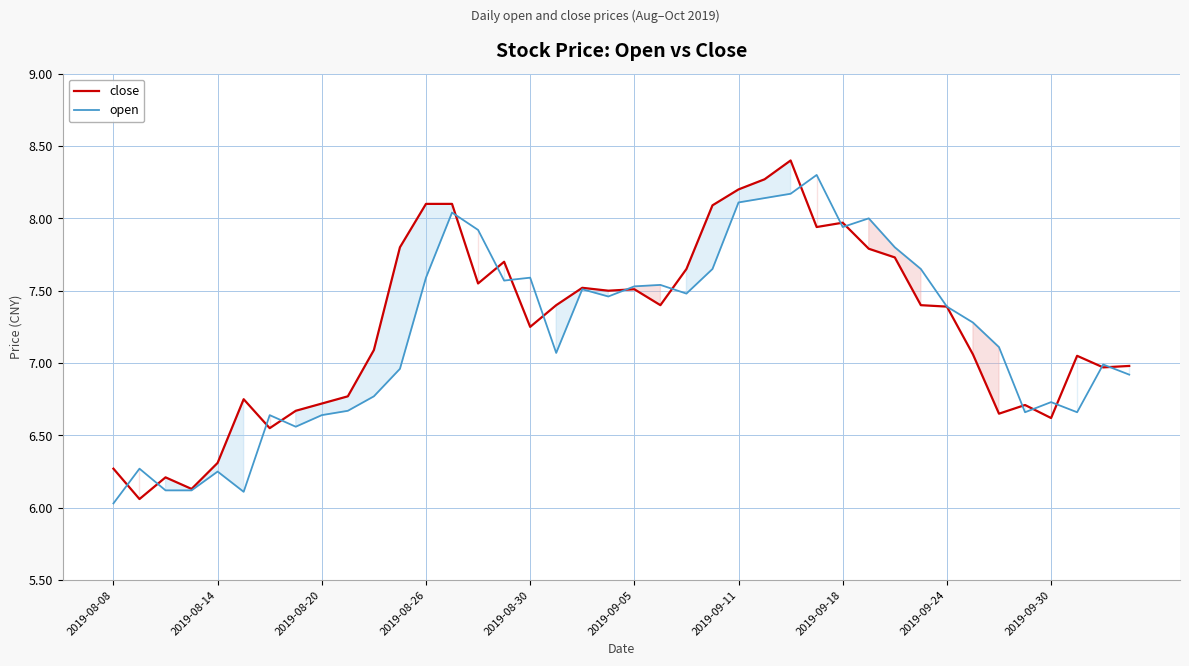

The open series shows 1.7 at 39. True or false?

False